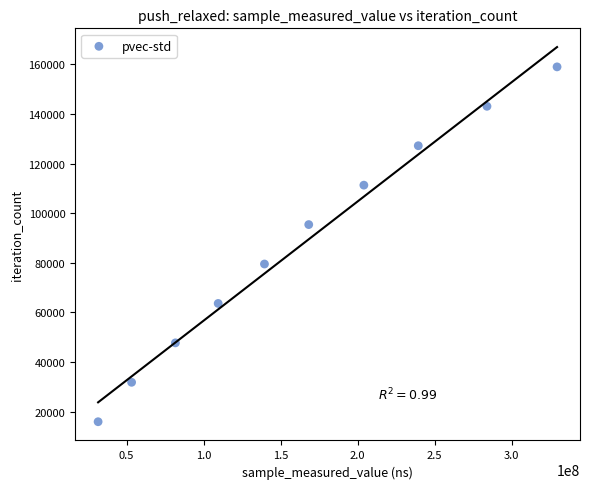

What is the range of Y values (max minus min)?

143136